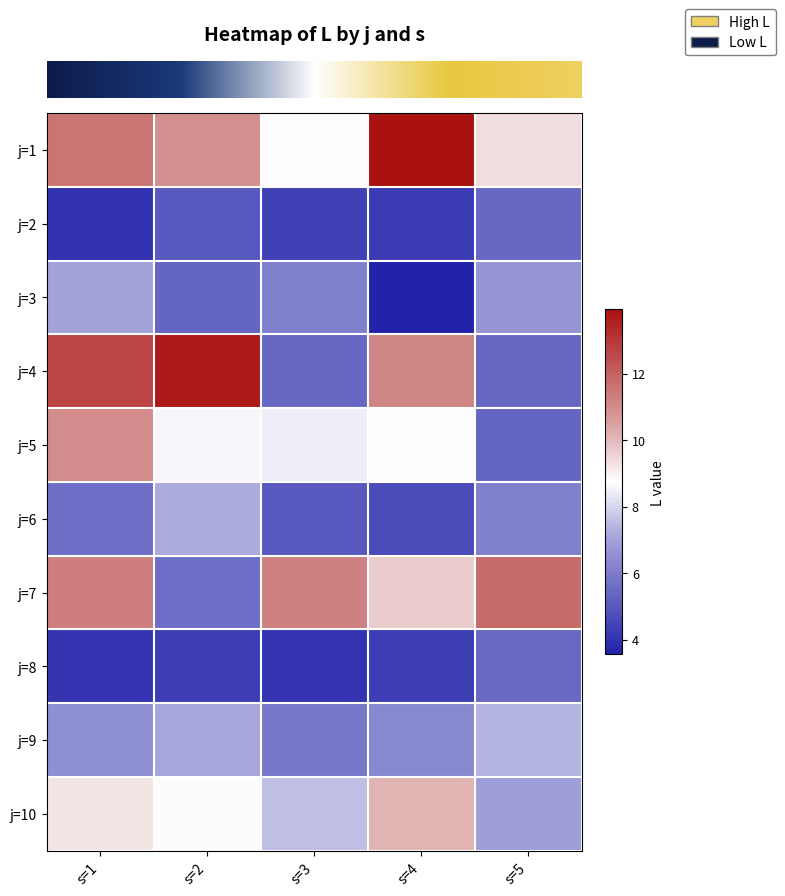

What is the maximum value shown in the chart?

13.9